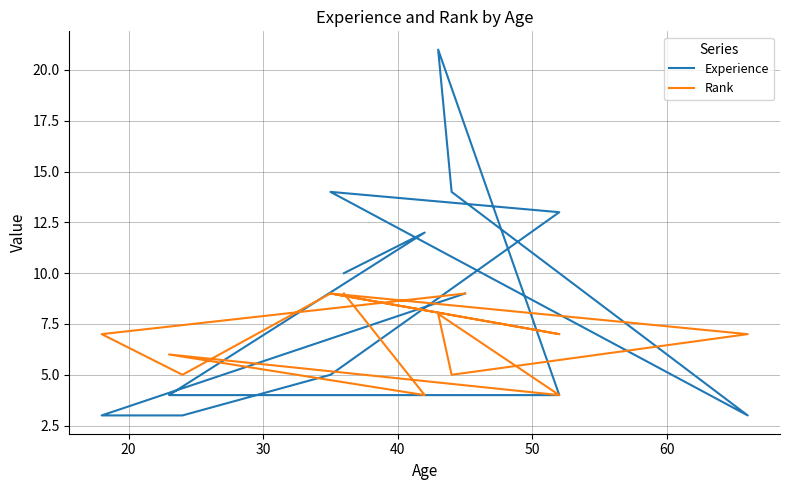

True or false: Experience and Rank intersect in this chart.

True